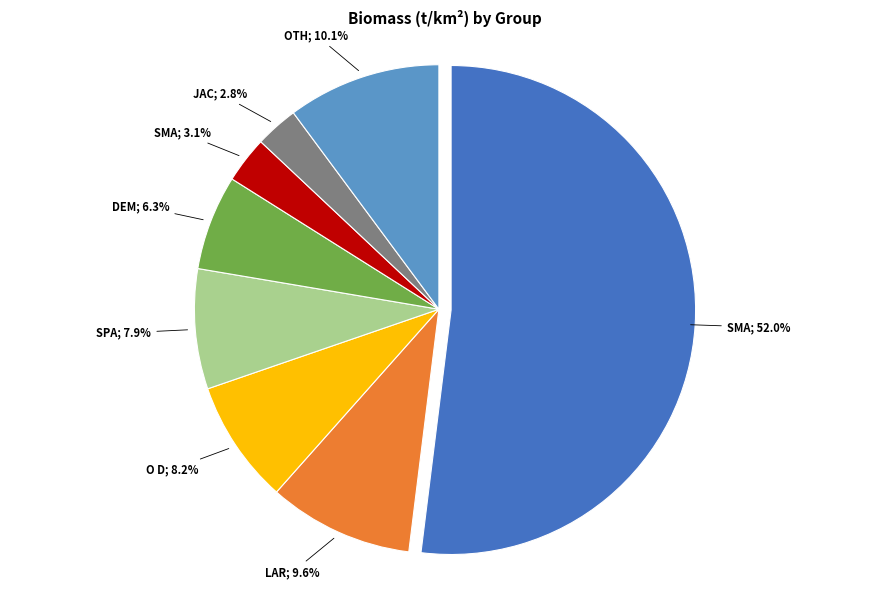

Is there any slice that represents more than half of the pie?

Yes